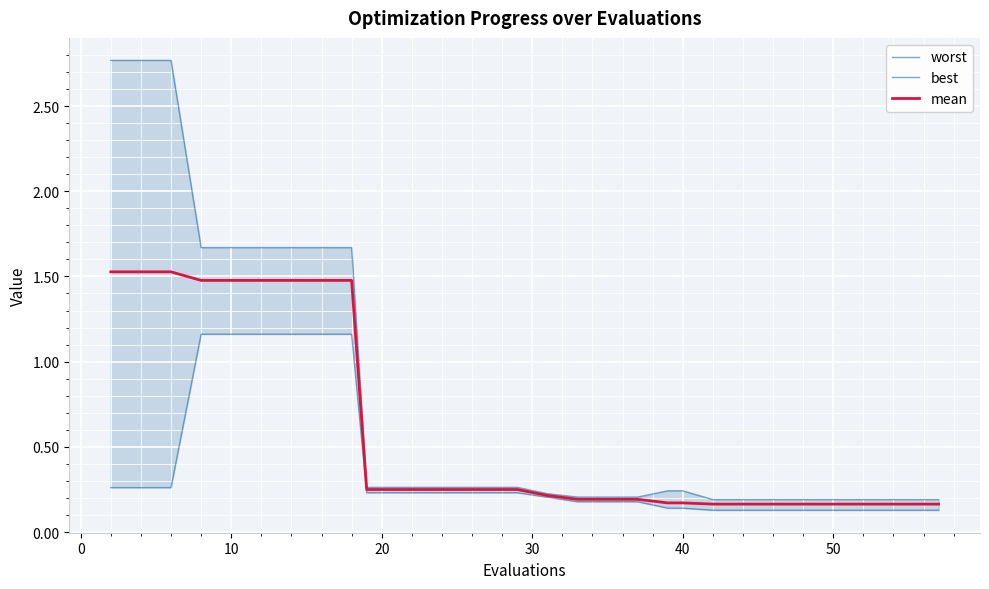

What is the sum of all mean values?

17.6